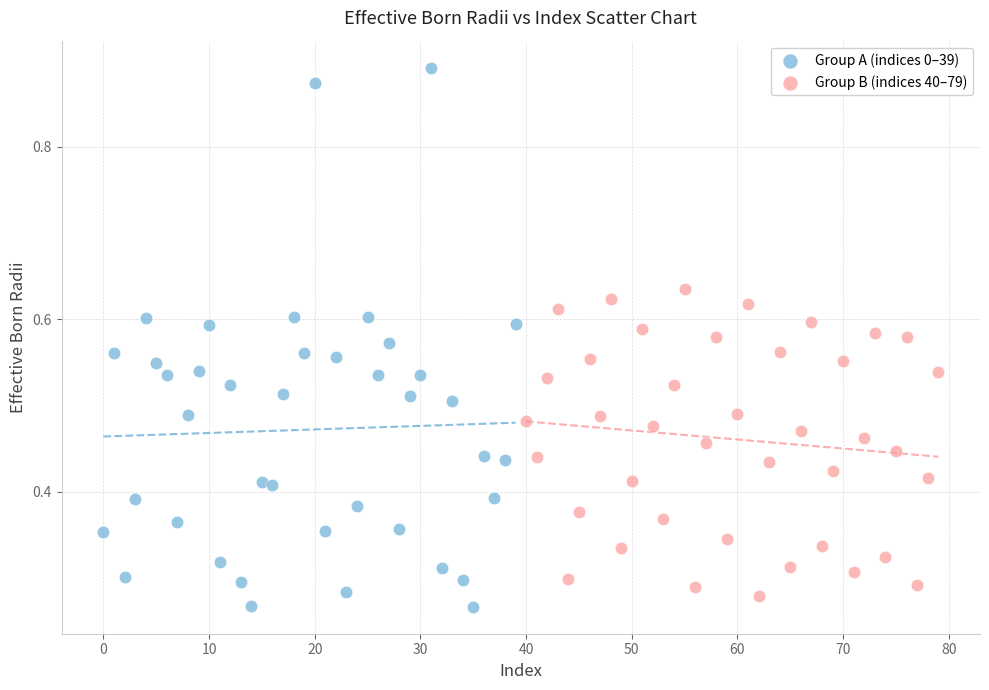

Which series has the widest spread of Y values?

Group A (indices 0–39)